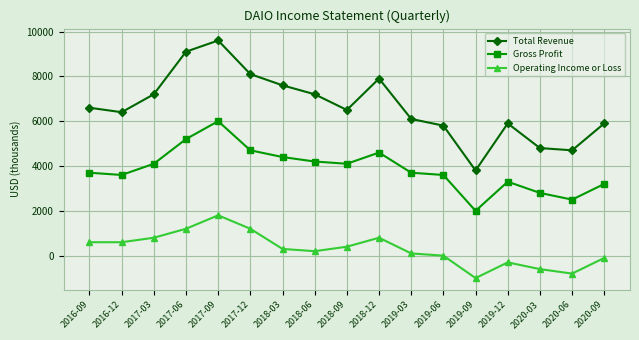

What are all the series names shown in the legend?

Total Revenue, Gross Profit, Operating Income or Loss